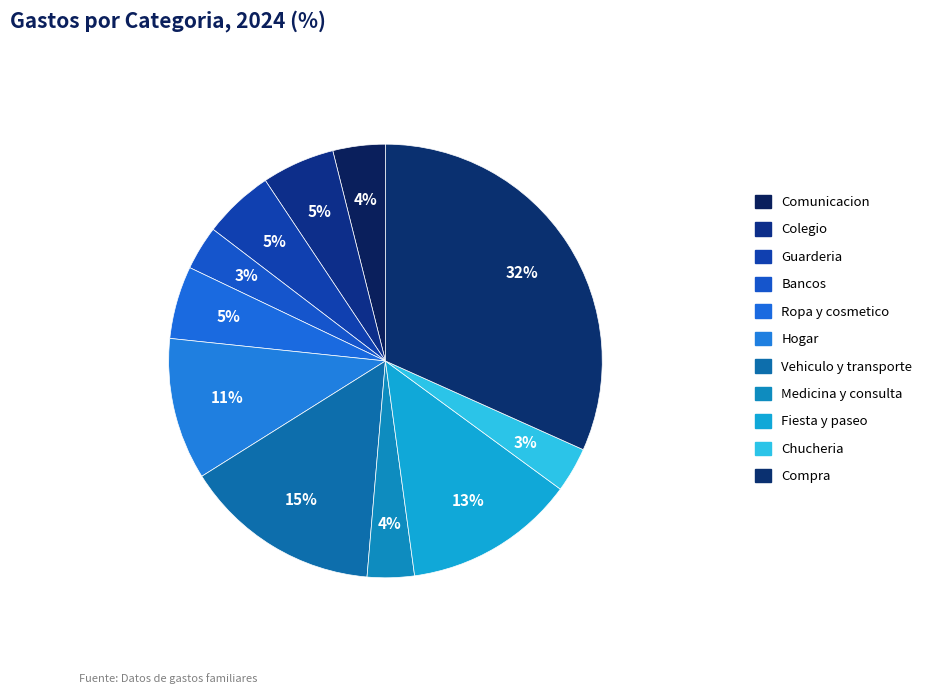

Which has a higher value, Bancos or Ropa y cosmetico?

Ropa y cosmetico